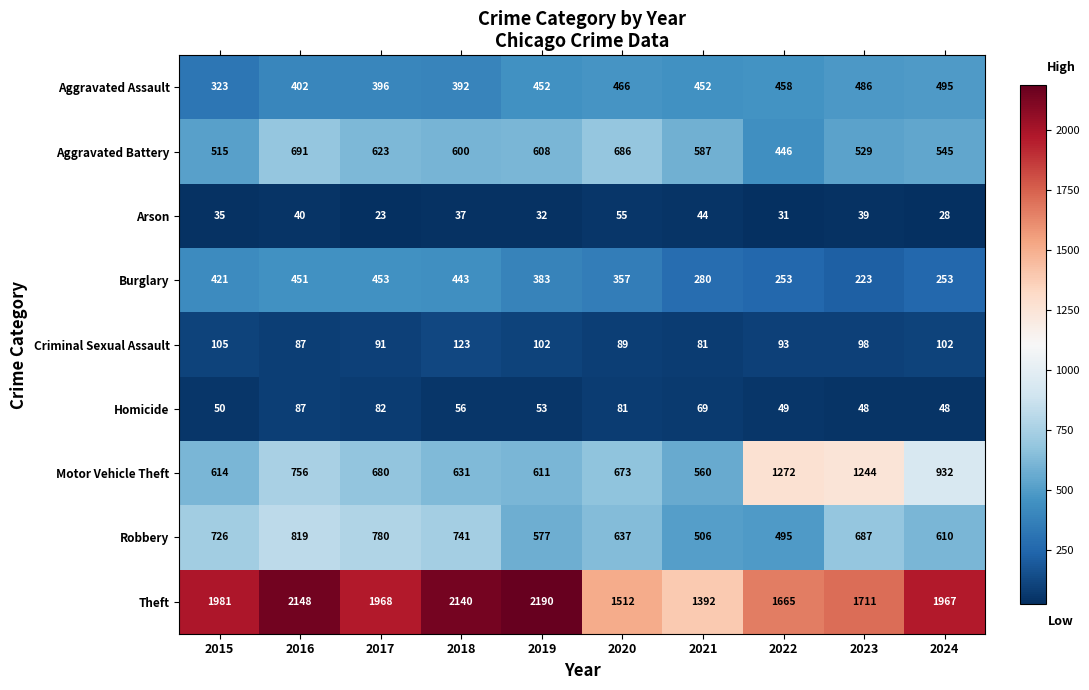

Is it true that Robbery equals 637 at 2020?

True